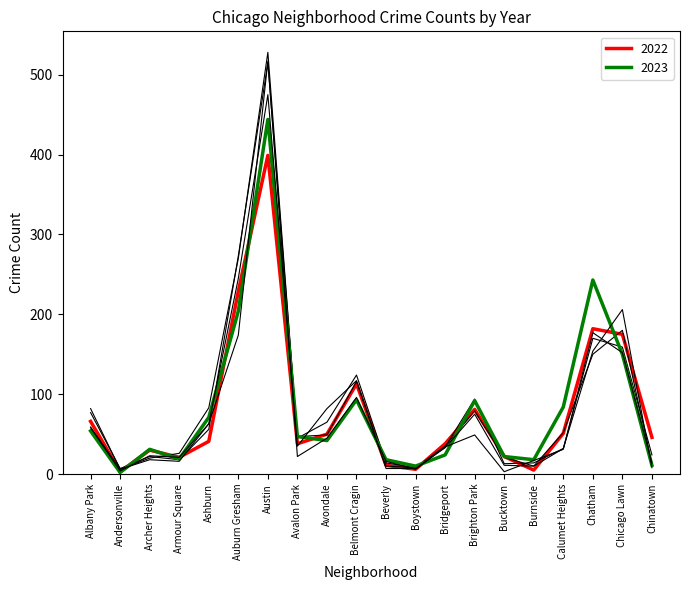

What is the maximum value shown in the chart?

528